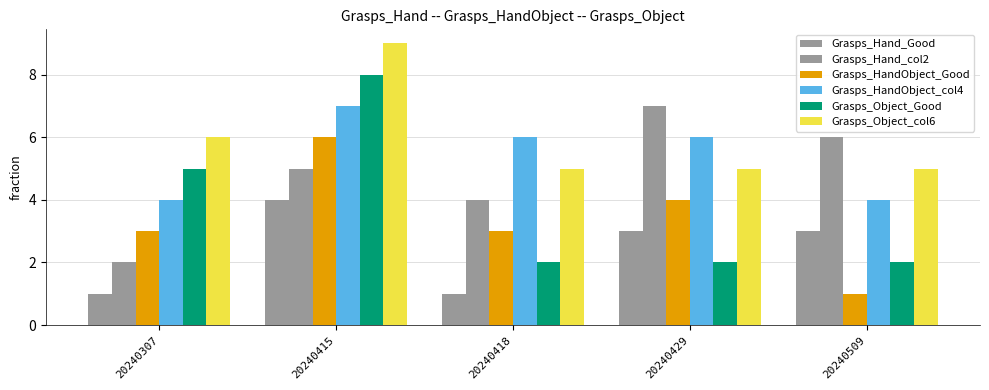

What is the minimum value for Grasps_HandObject_col4?

4